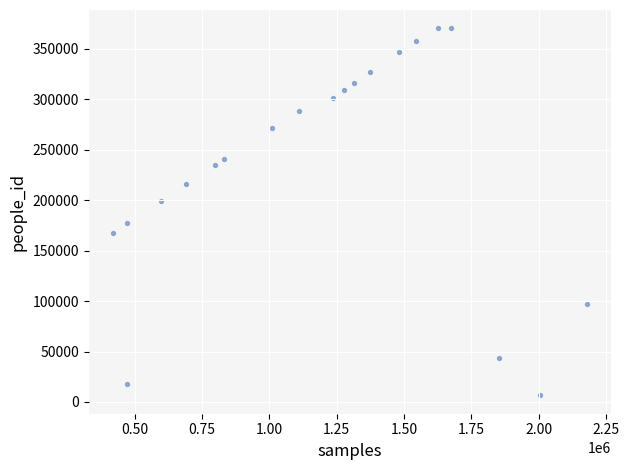

What is the range of Y values (max minus min)?

363771